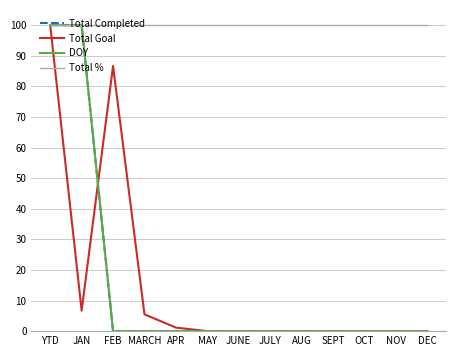

Does the chart display data point markers on the line(s)?

No